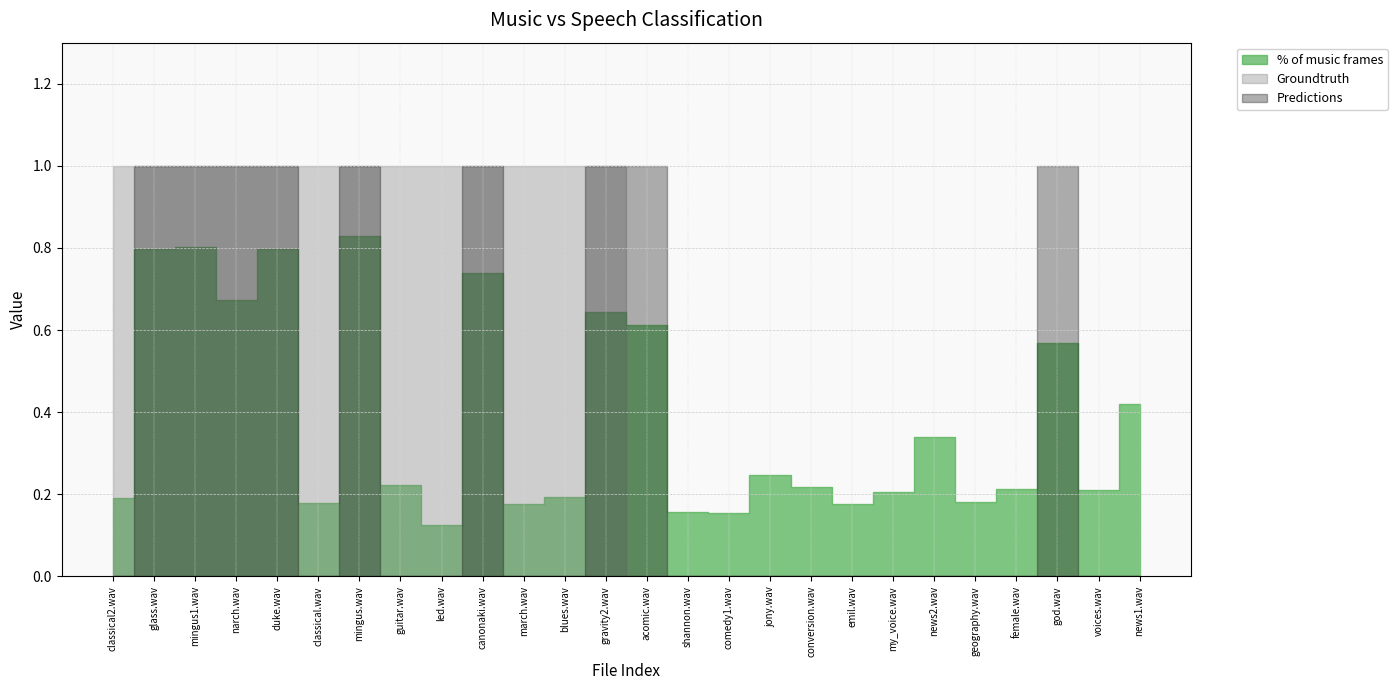

Which series has the widest spread of values?

Groundtruth